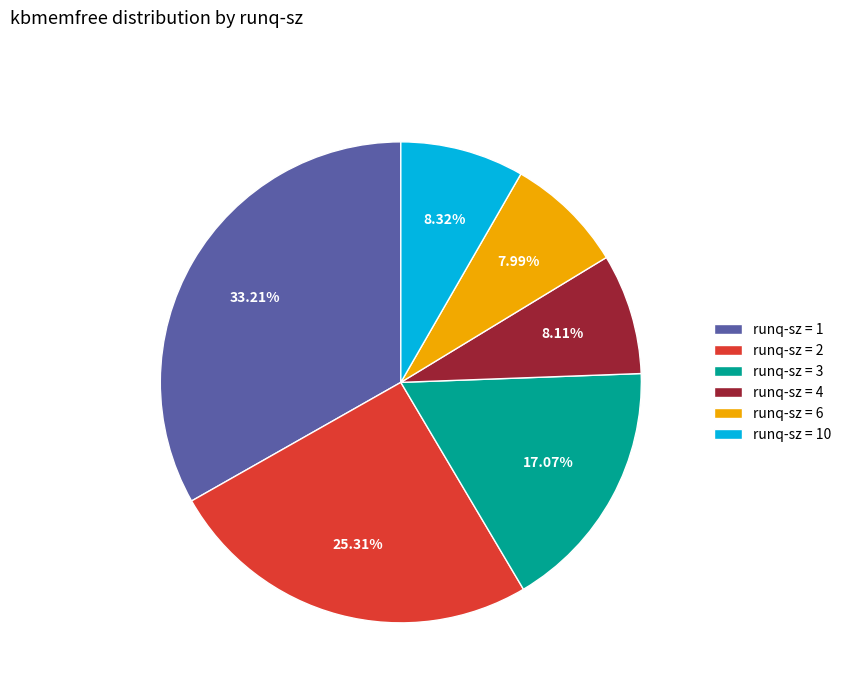

How many segments does this pie chart have?

6